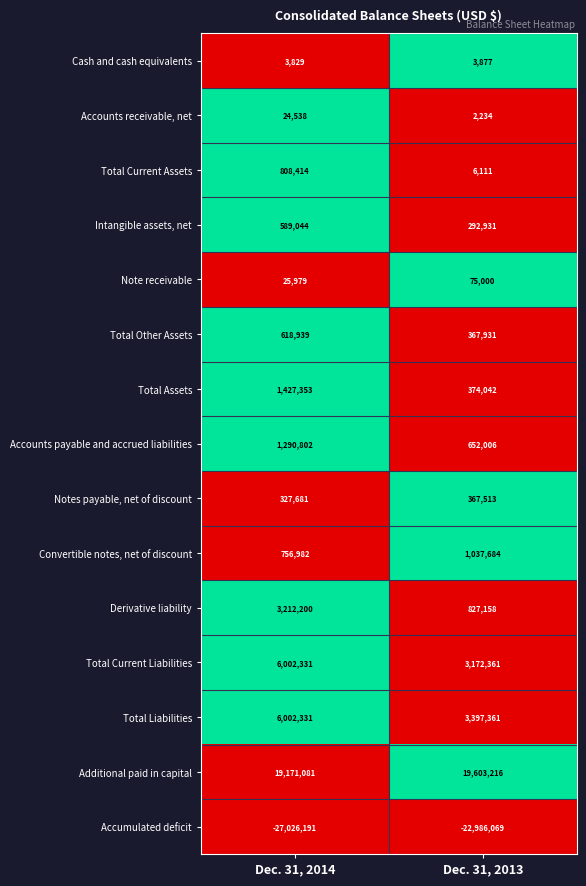

Which series has the widest spread of values?

Accumulated deficit